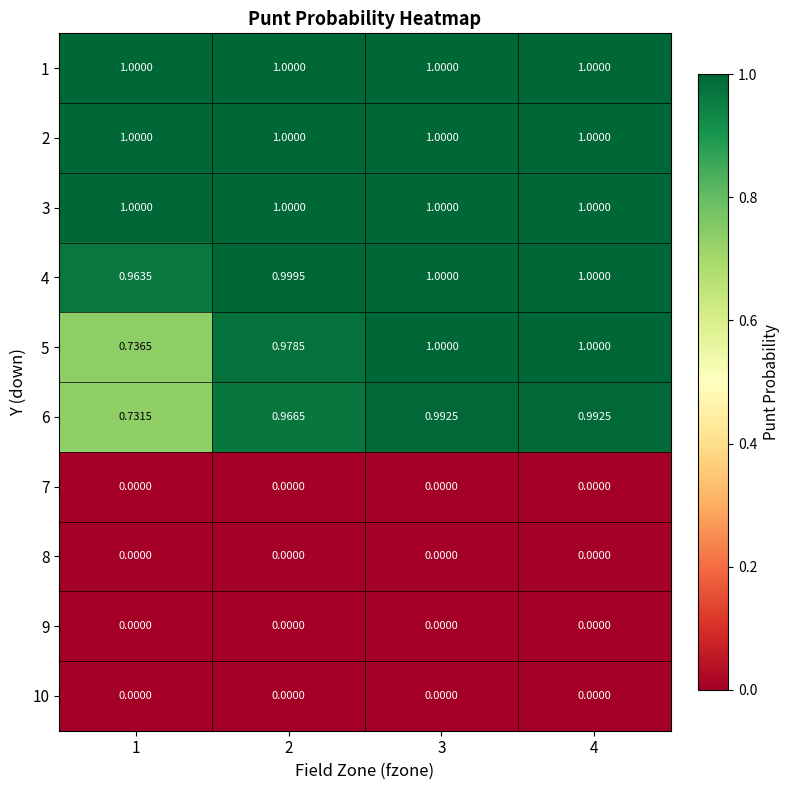

Is the value of 1 at 3 greater than the value of 9 at 2?

Yes